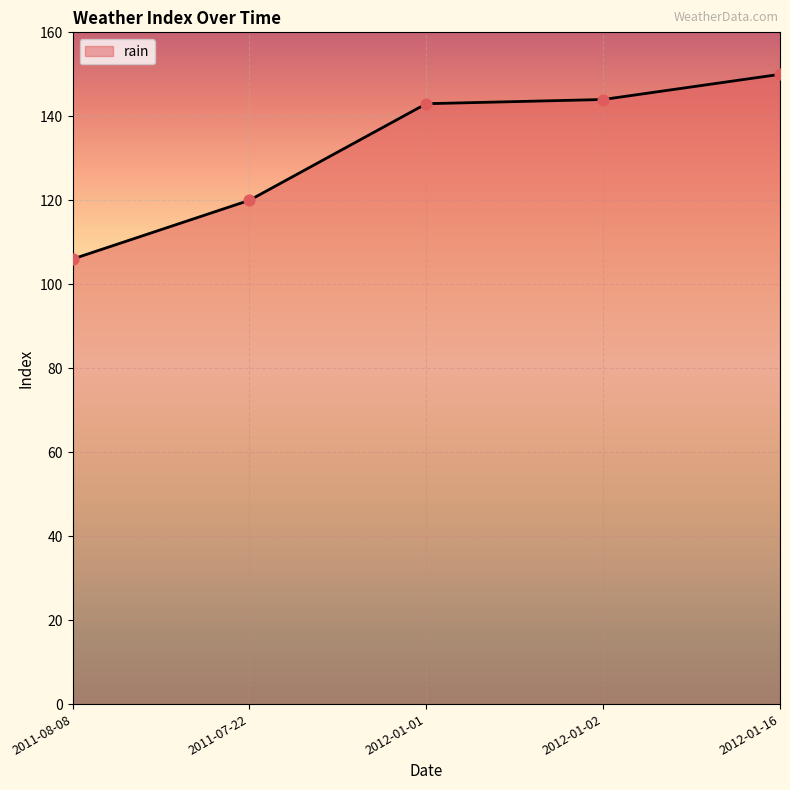

Between 2012-01-16 and 2012-01-01, which is larger?

2012-01-16